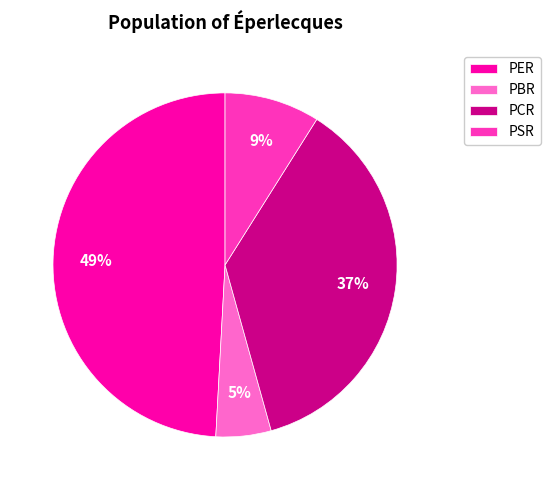

Which has a higher value, PBR or PER?

PER